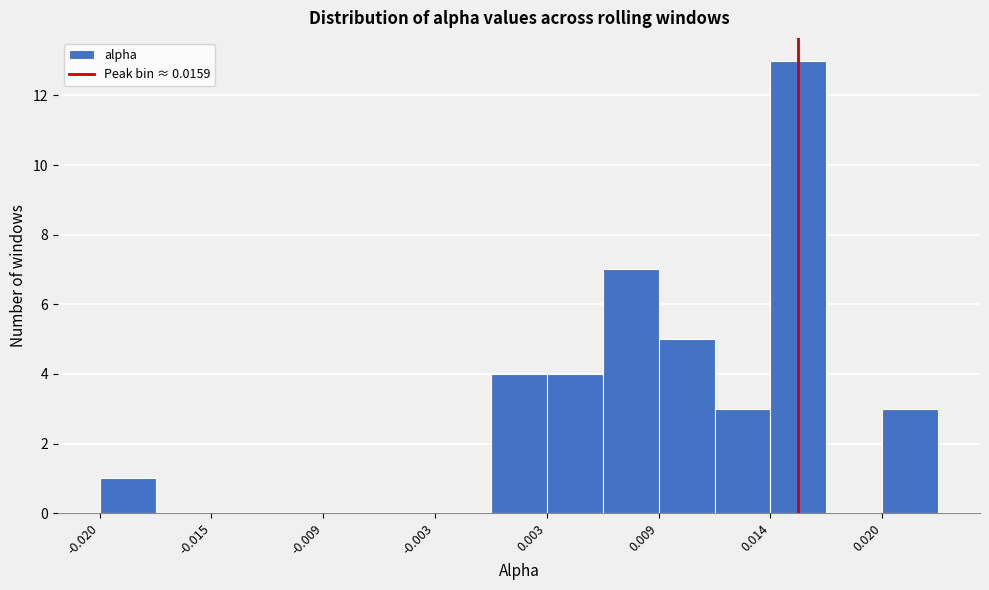

Read against the x-axis, roughly where is the centre of the tallest bar?

0.016